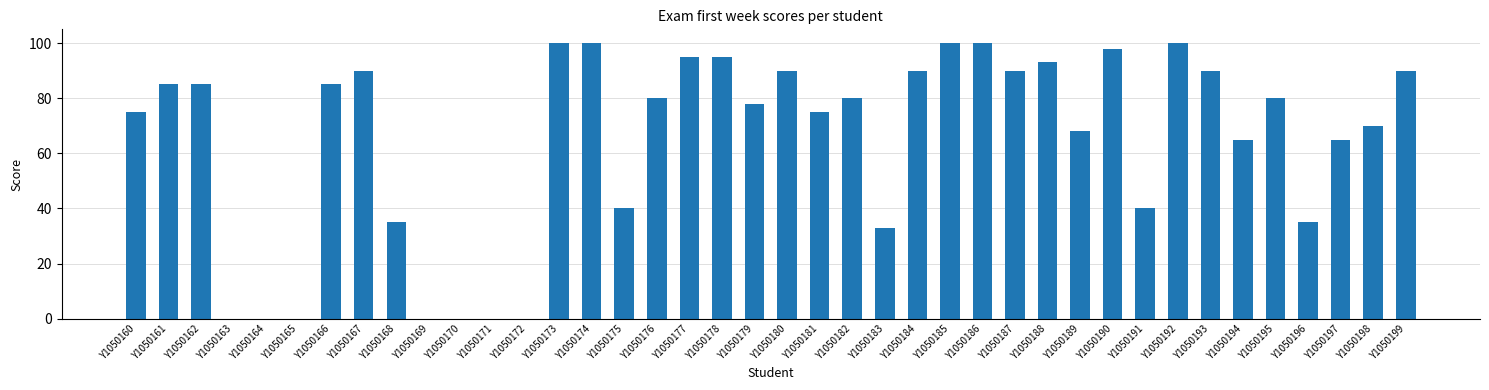

Count the number of data series in this chart.

1